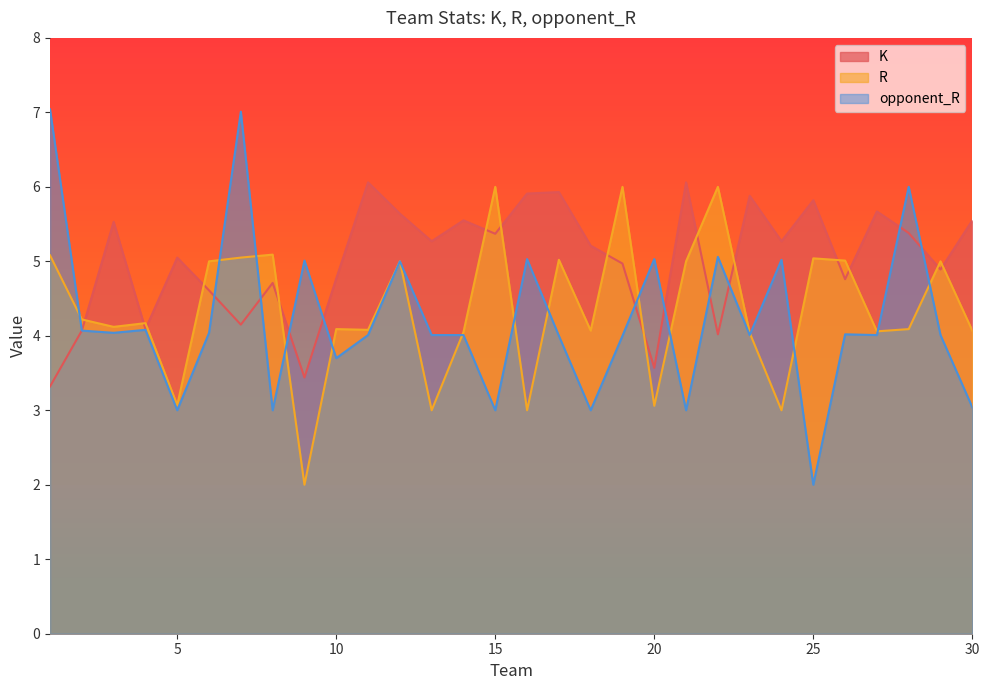

Is the value of K at 22 greater than the value of opponent_R at 23?

Yes